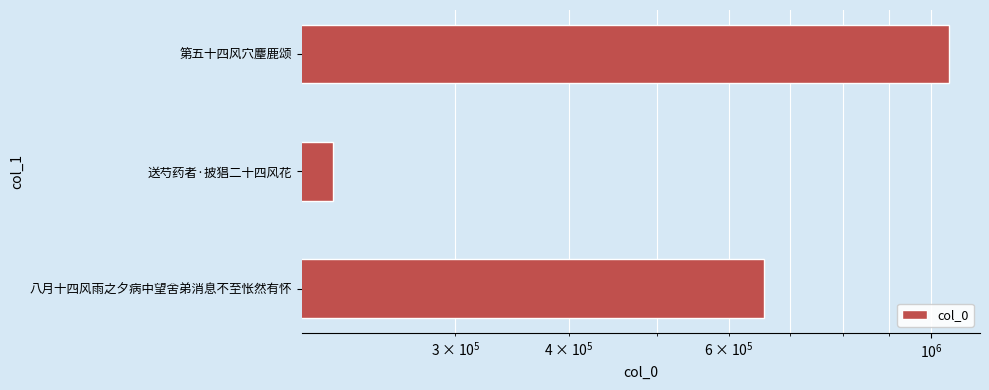

How many values are between 219866 and 1047289?

3